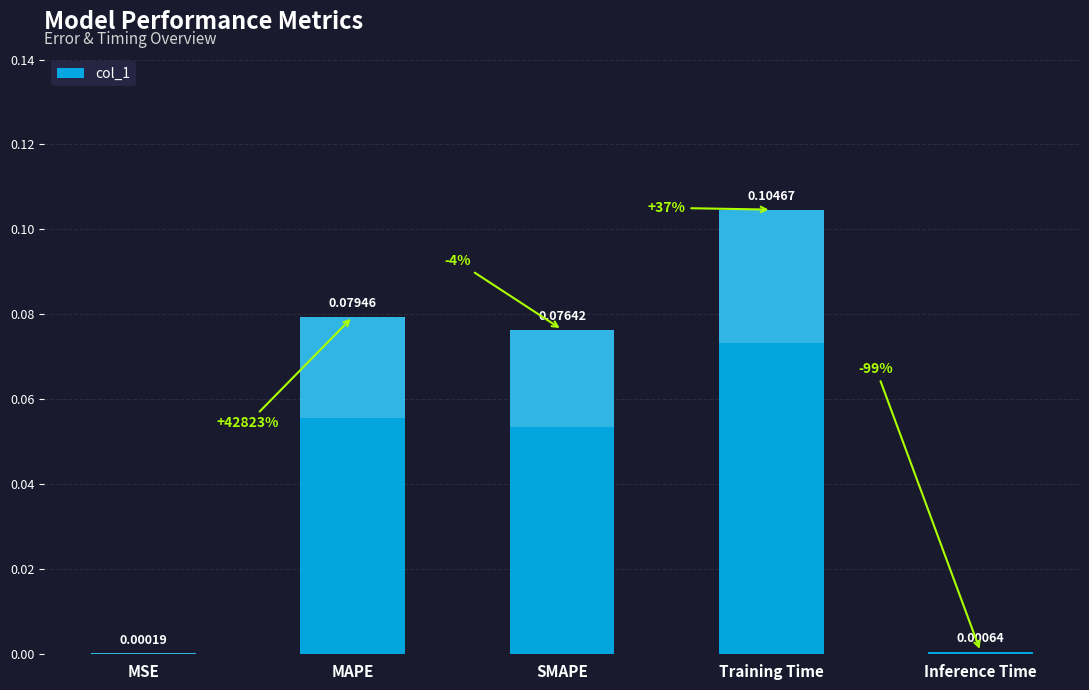

Where is the data nearest to the value 0?

MSE